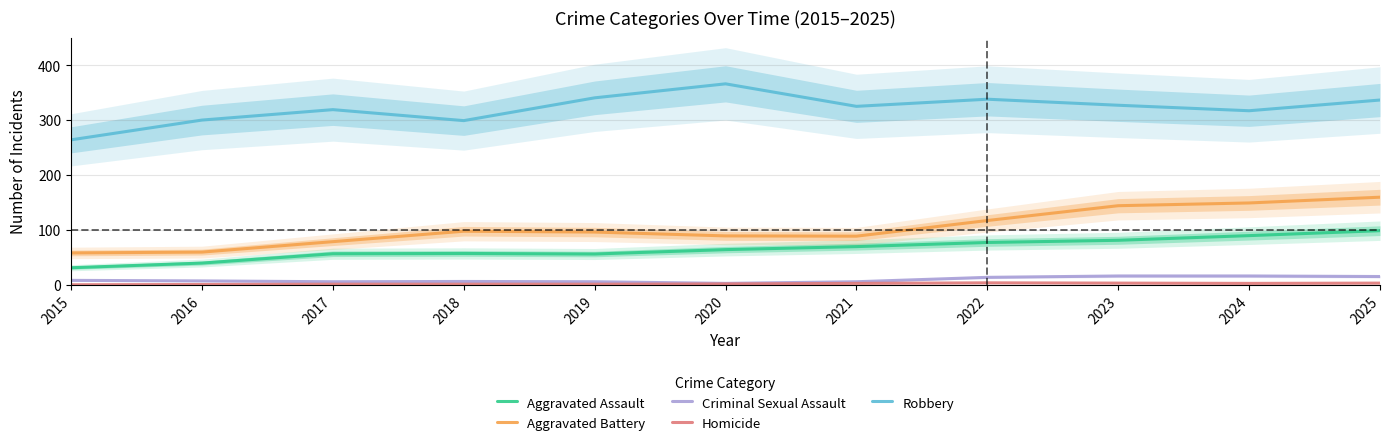

Where is the first local minimum for Aggravated Assault?

2019